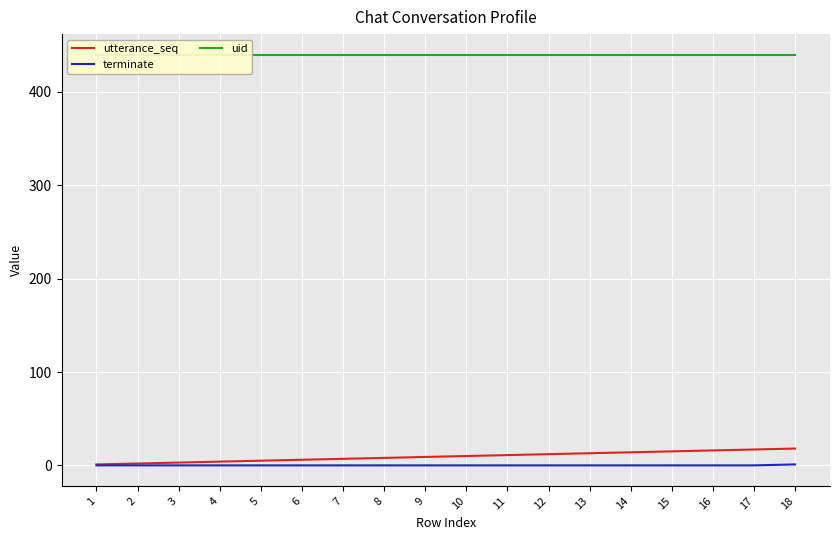

Reading right to left, transcribe all the data shown in this chart.

utterance_seq: 18=18	17=17	16=16	15=15	14=14	13=13	12=12	11=11	10=10	9=9	8=8	7=7	6=6	5=5	4=4	3=3	2=2	1=1
terminate: 18=1	17=0	16=0	15=0	14=0	13=0	12=0	11=0	10=0	9=0	8=0	7=0	6=0	5=0	4=0	3=0	2=0	1=0
uid: 18=440	17=440	16=440	15=440	14=440	13=440	12=440	11=440	10=440	9=440	8=440	7=440	6=440	5=440	4=440	3=440	2=440	1=440